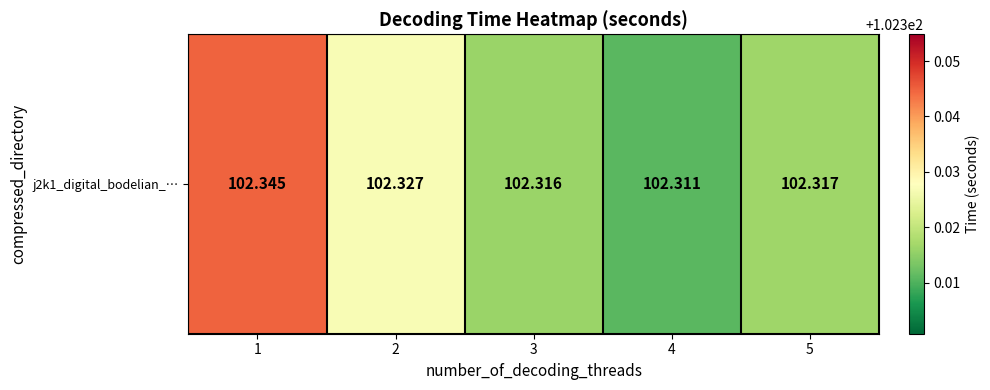

How many data points does each series have?

5